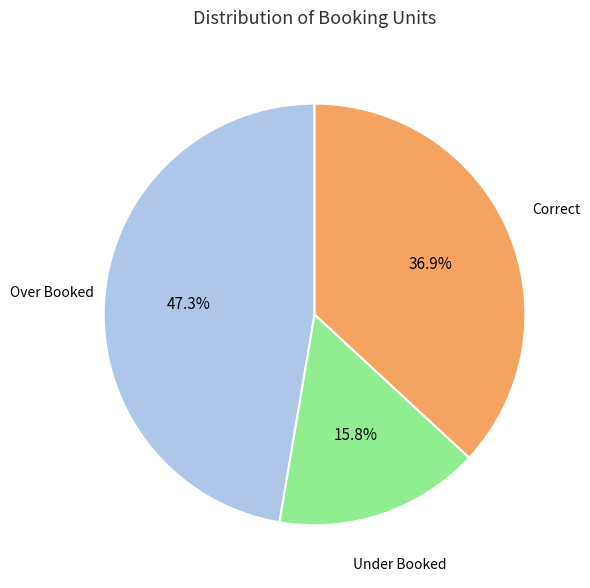

Is there a majority slice in this chart?

No